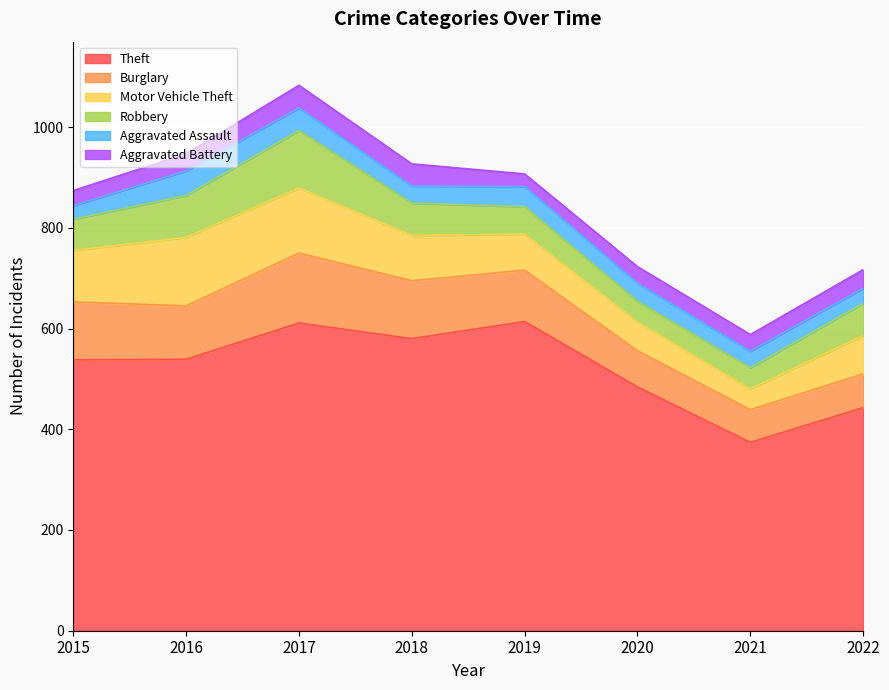

How many lines are shown in the chart?

6